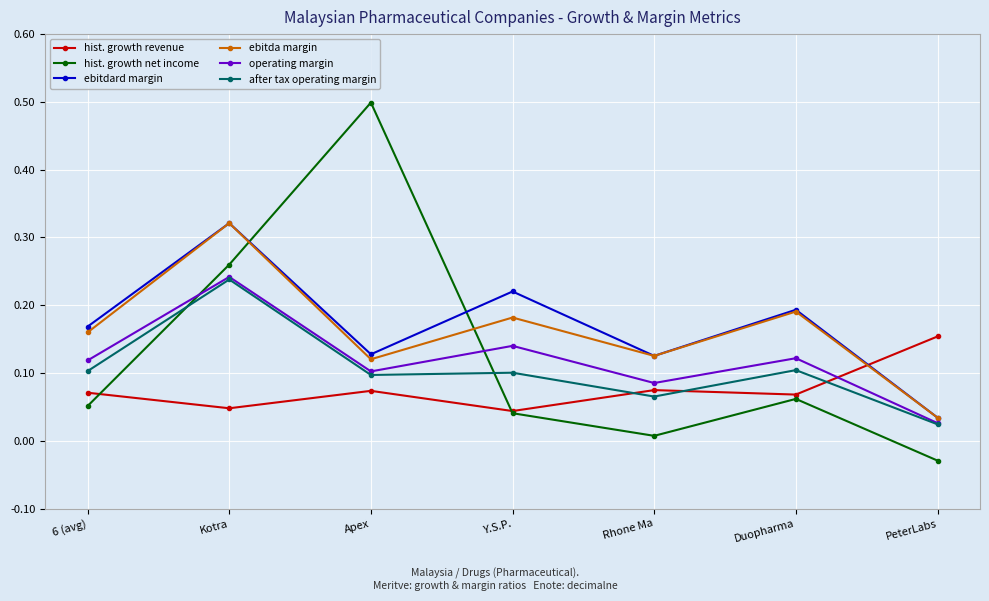

What position from the right is Kotra?

6